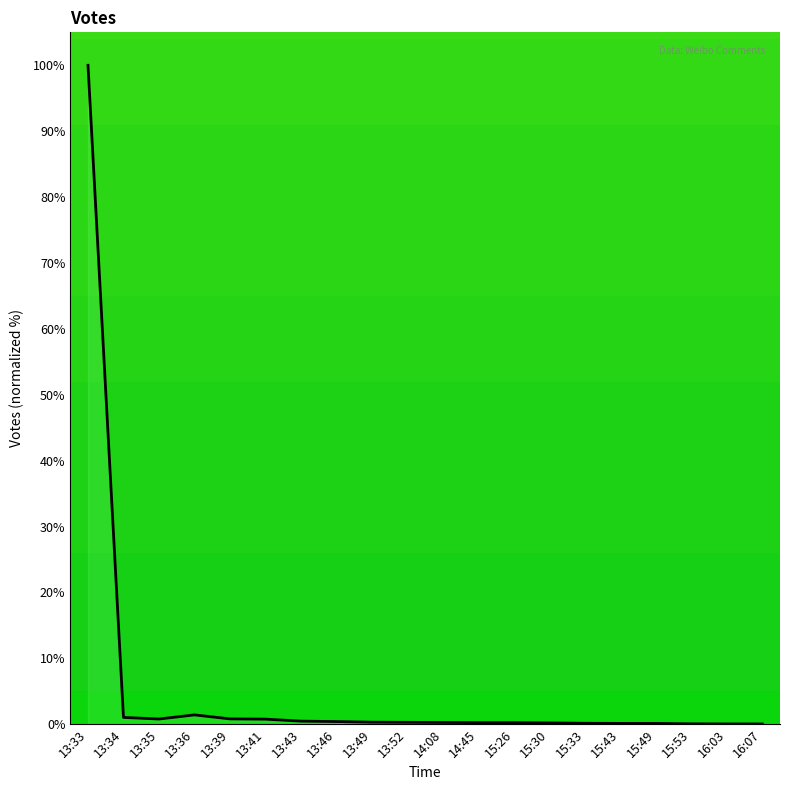

Which label corresponds to the largest value in the chart?

13:33